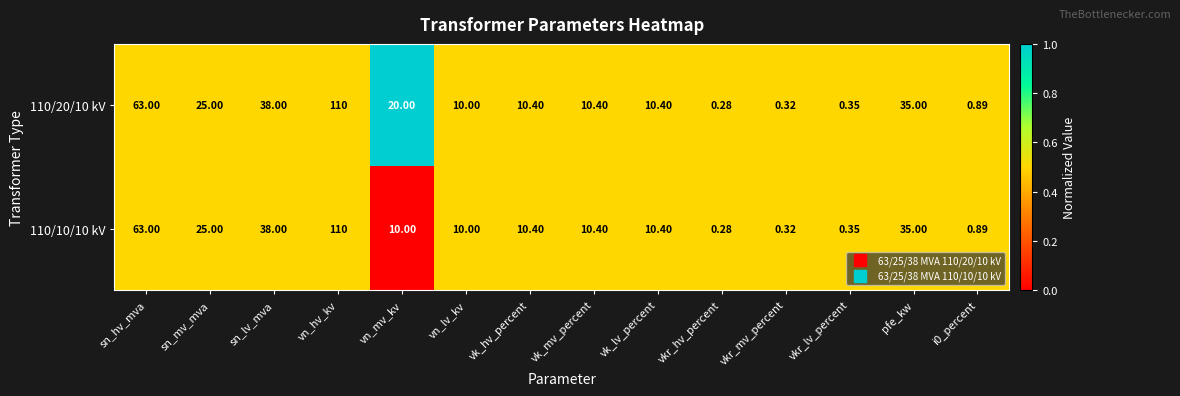

At which label is 110/10/10 kV closest to 55?

sn_hv_mva